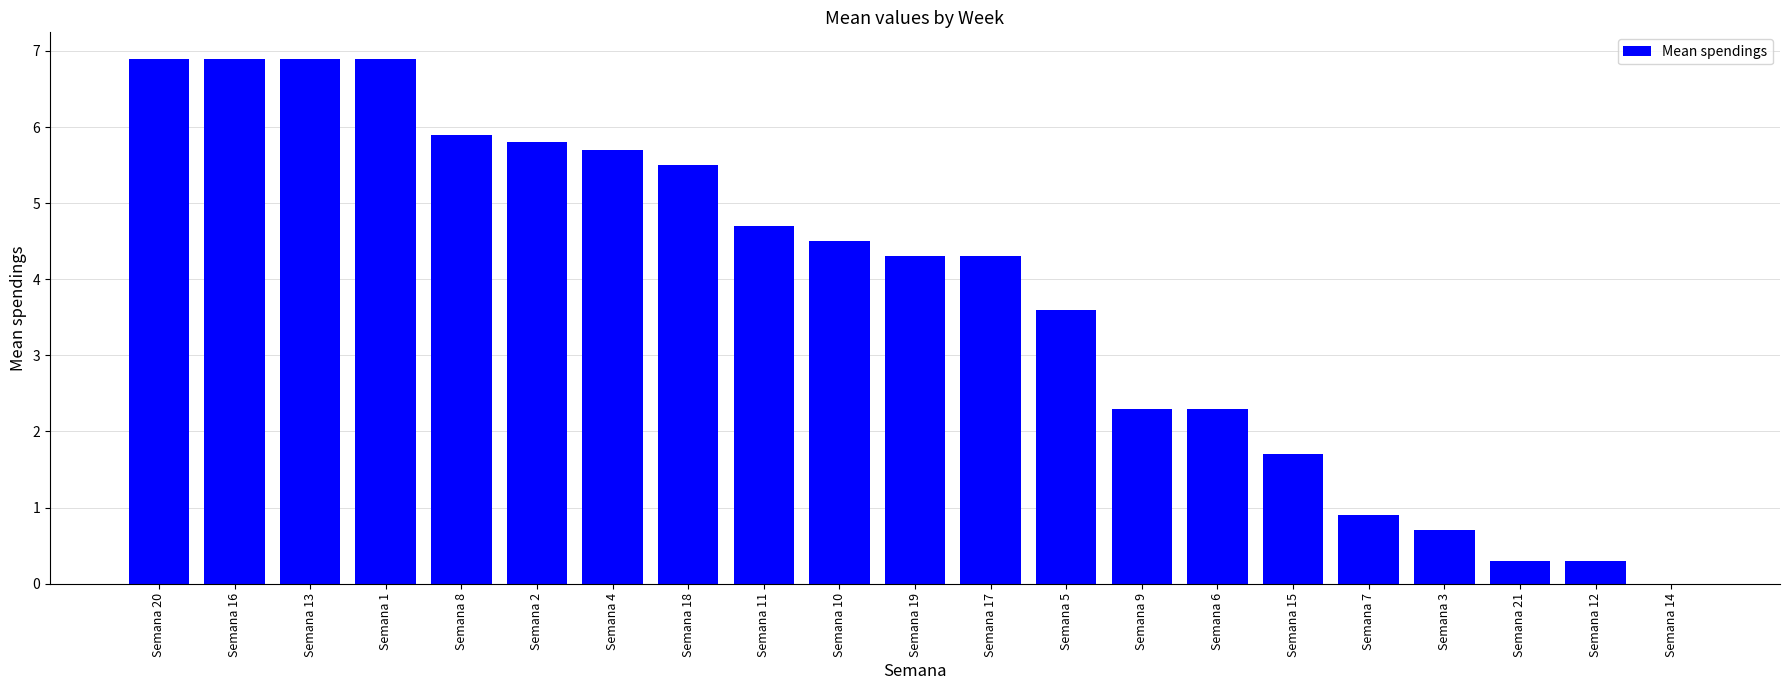

Count the number of categories in the chart.

21